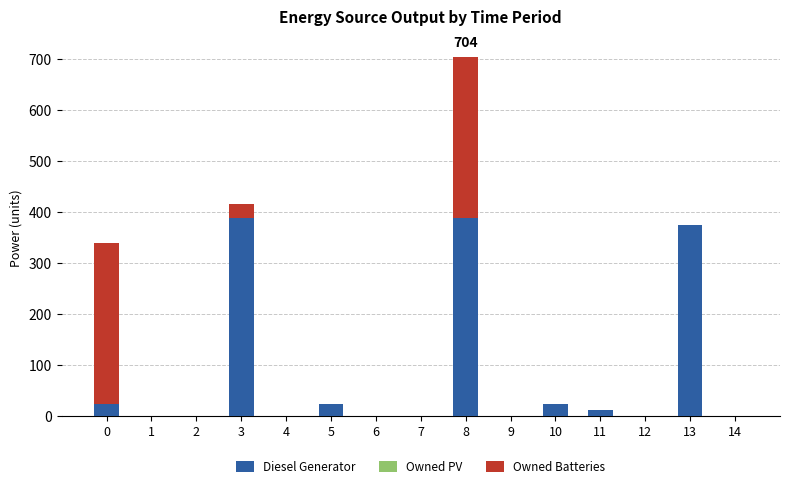

What is the highest value of the Diesel Generator series?

389